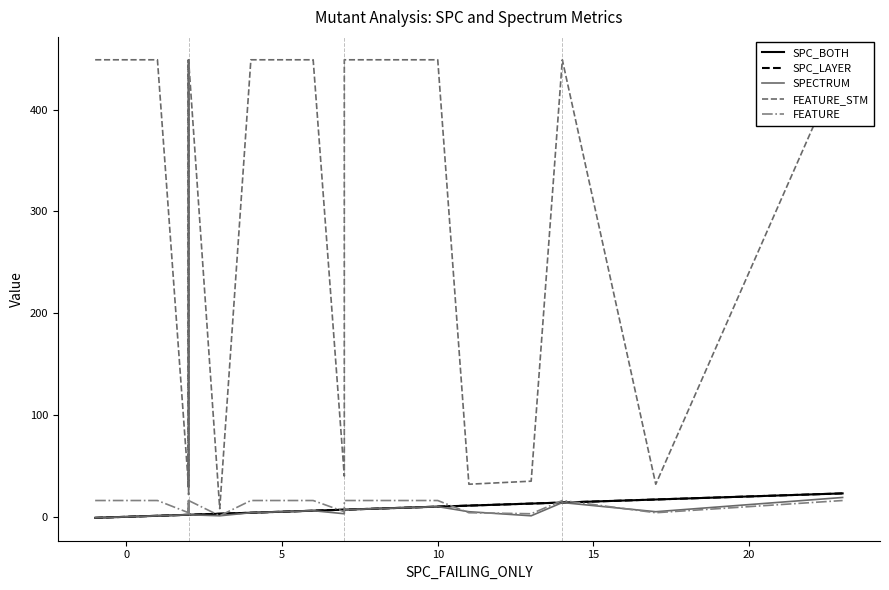

Is this an area chart (filled region under the line)?

No